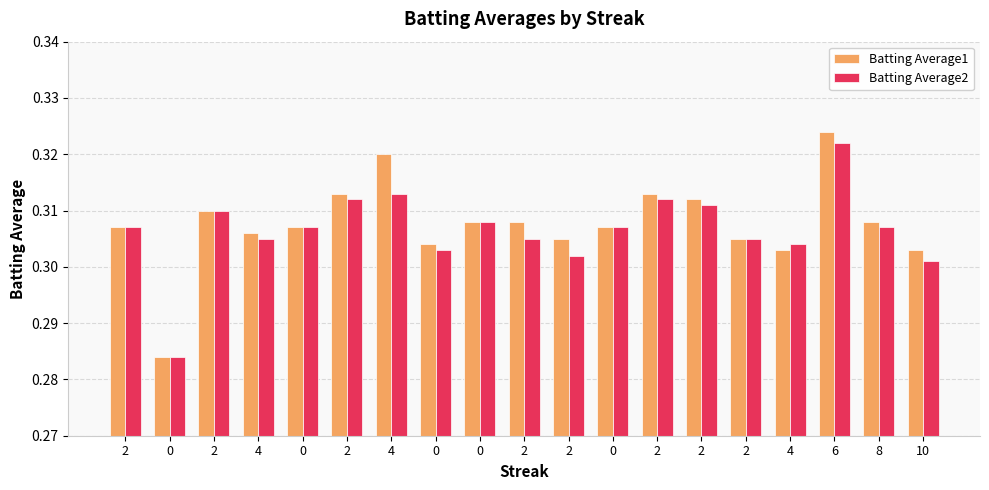

Reading left to right, what are all the values shown in this chart?

Batting Average1: 2=0.3	0=0.3	2=0.3	4=0.3	0=0.3	2=0.3	4=0.3	0=0.3	0=0.3	2=0.3	2=0.3	0=0.3	2=0.3	2=0.3	2=0.3	4=0.3	6=0.3	8=0.3	10=0.3
Batting Average2: 2=0.3	0=0.3	2=0.3	4=0.3	0=0.3	2=0.3	4=0.3	0=0.3	0=0.3	2=0.3	2=0.3	0=0.3	2=0.3	2=0.3	2=0.3	4=0.3	6=0.3	8=0.3	10=0.3